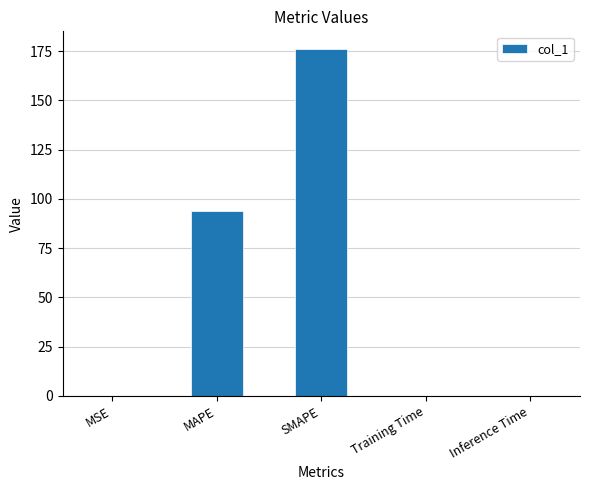

True or false: the data shows 0.1 at MSE.

True